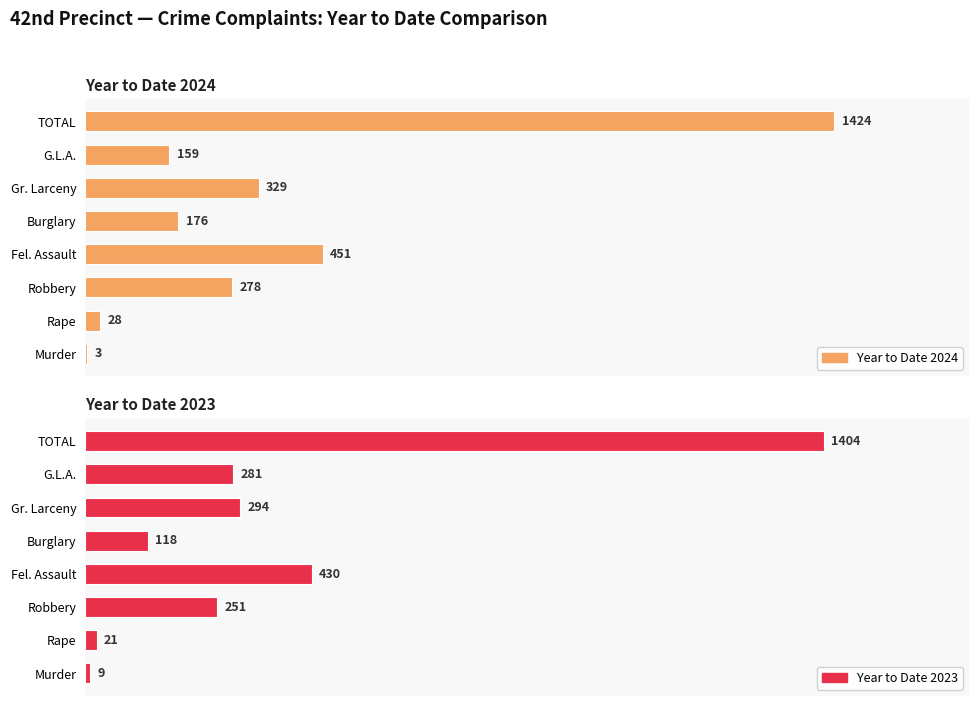

True or false: Year to Date 2023 has a value of 744 at Fel. Assault.

False